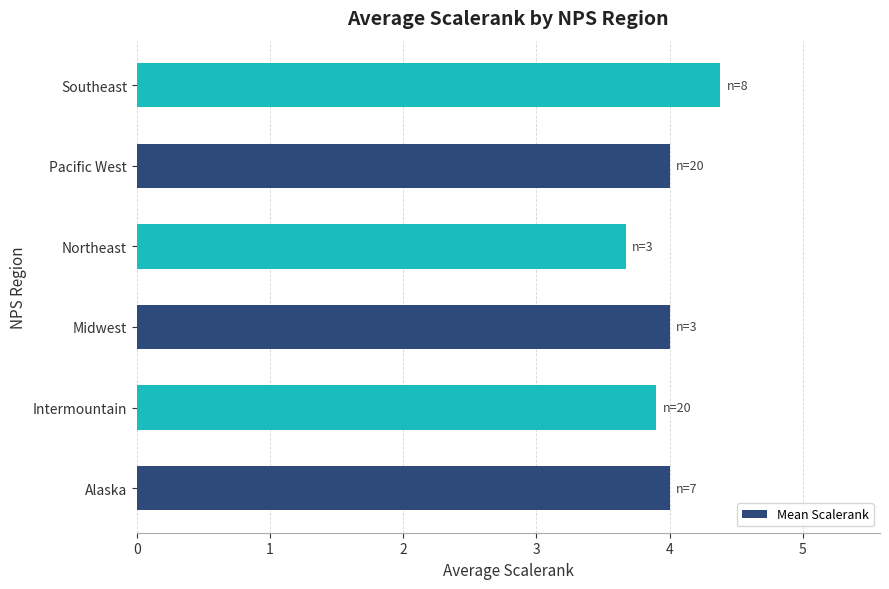

Reading top to bottom, list all the values displayed in this chart.

Southeast=4.4	Pacific West=4.0	Northeast=3.7	Midwest=4.0	Intermountain=3.9	Alaska=4.0